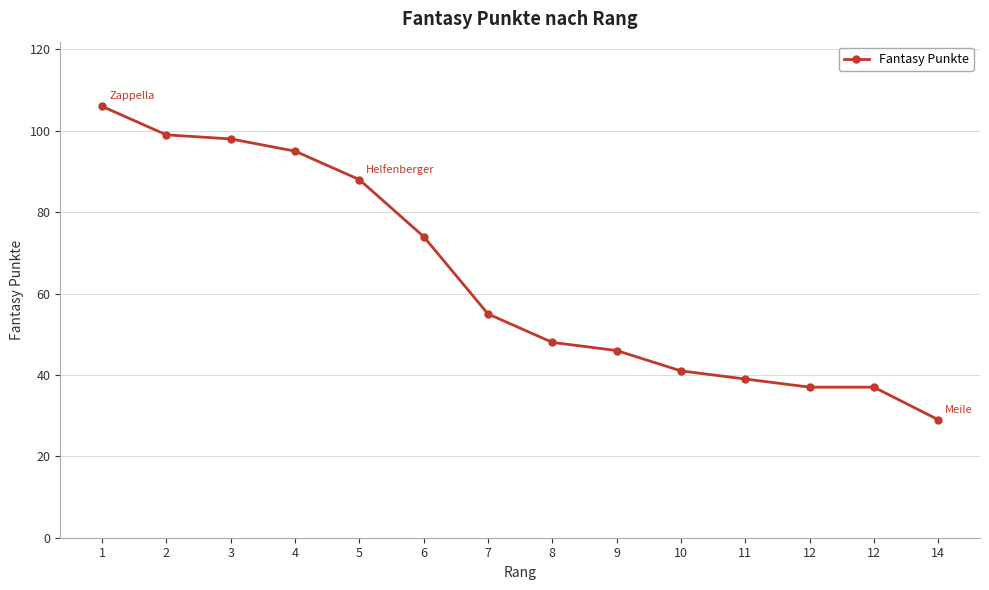

Reading right to left, what are all the values shown in this chart?

29	37	37	39	41	46	48	55	74	88	95	98	99	106